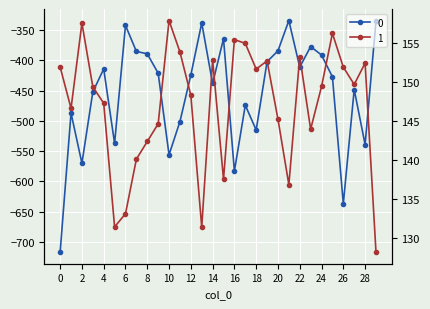

Is this an area chart (filled region under the line)?

No